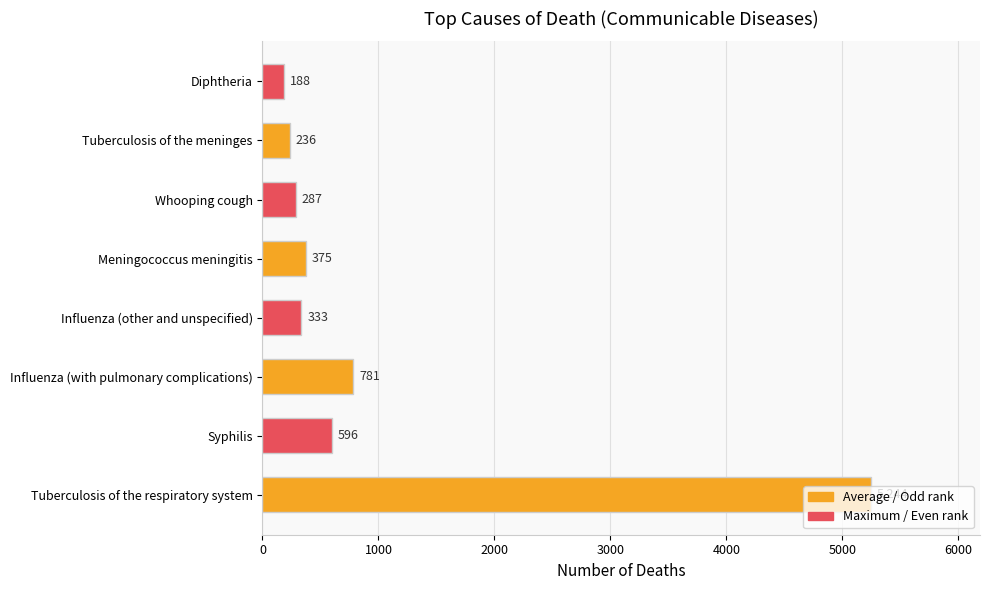

Approximately how many times larger is the value at Tuberculosis of the meninges compared to Syphilis?

0.4